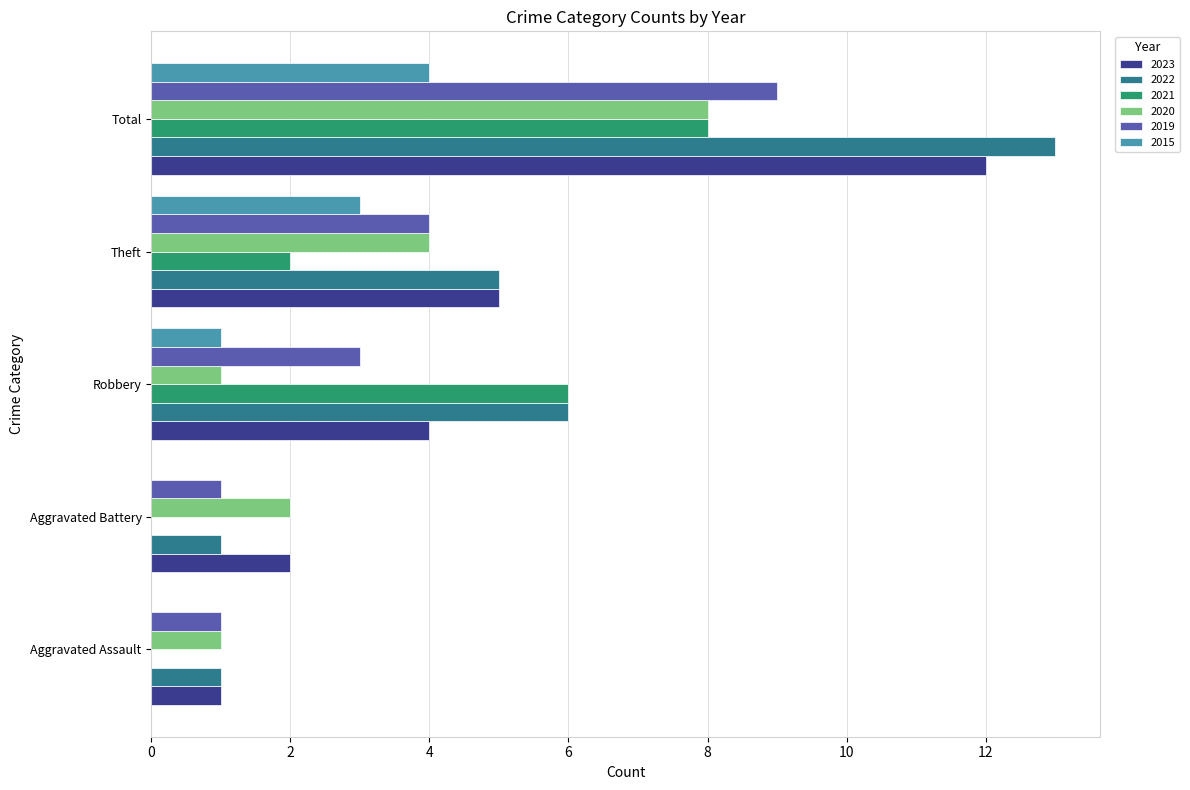

Read the 2019 value at Total.

9